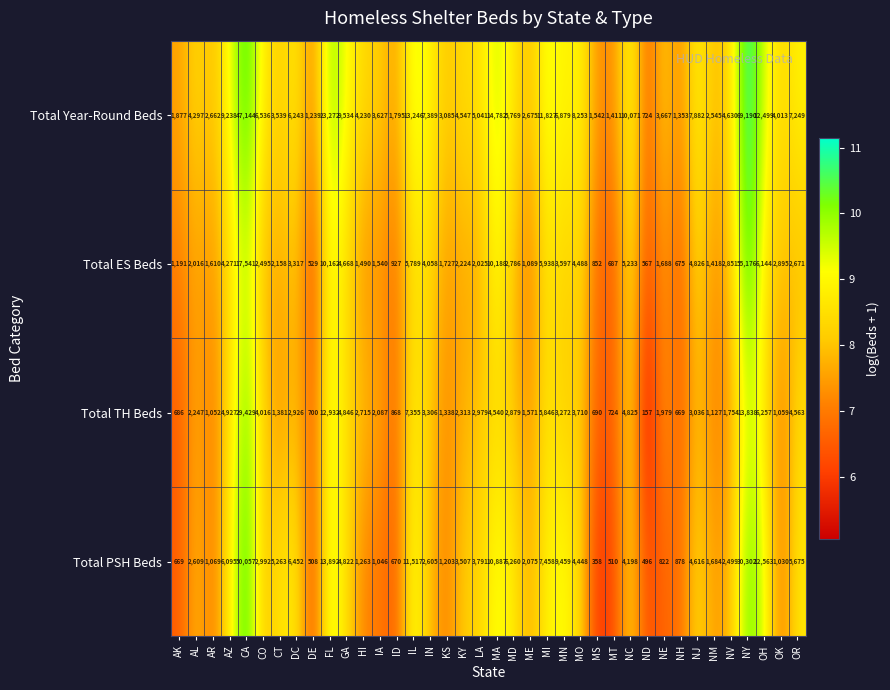

How many distinct data groups are displayed?

4